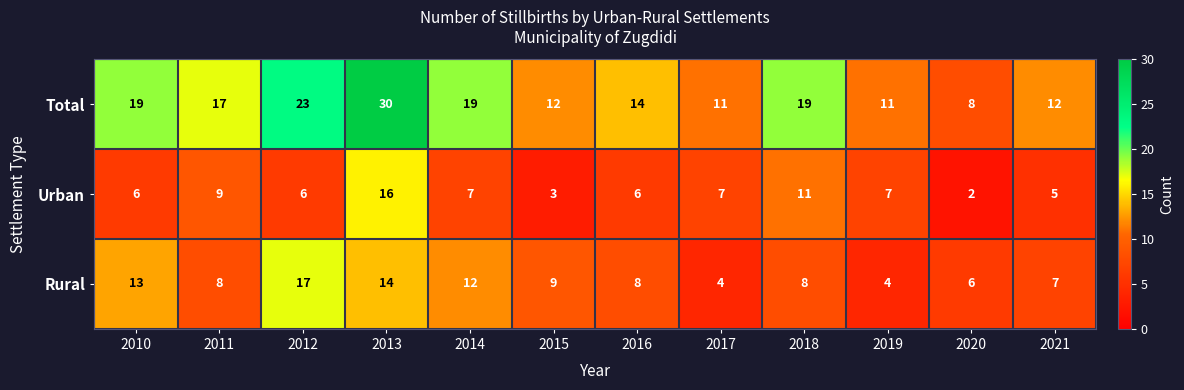

True or false: Rural has a value of 3 at 2011.

False